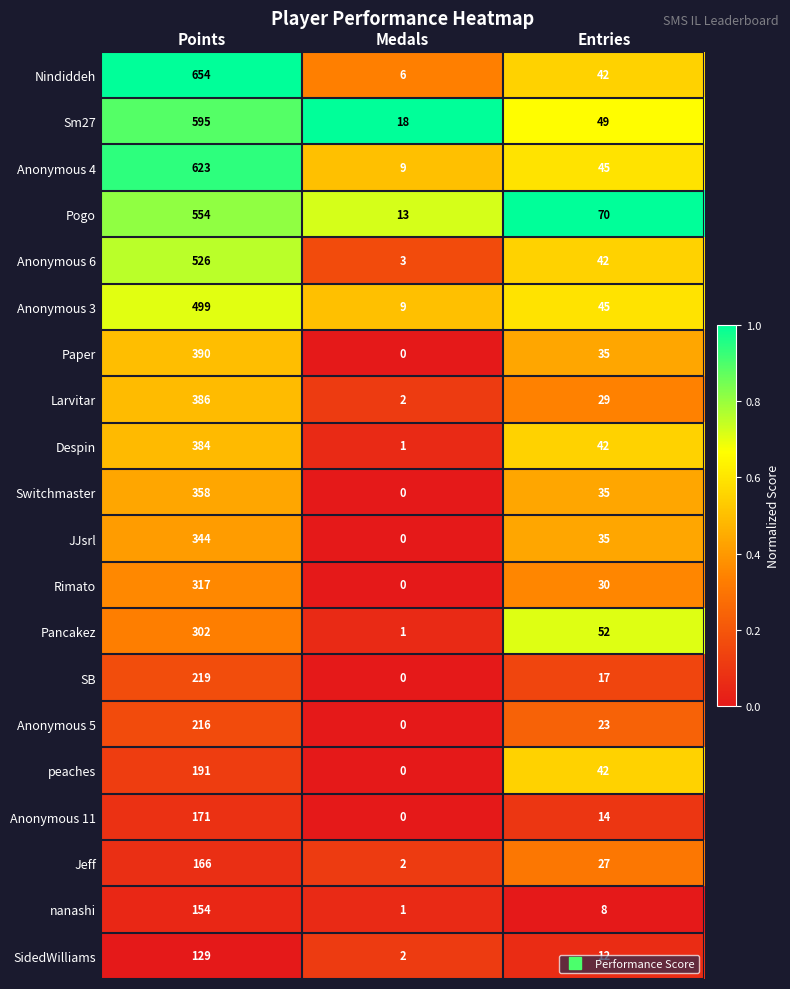

Between Points and Entries, which series saw the biggest shift?

Nindiddeh